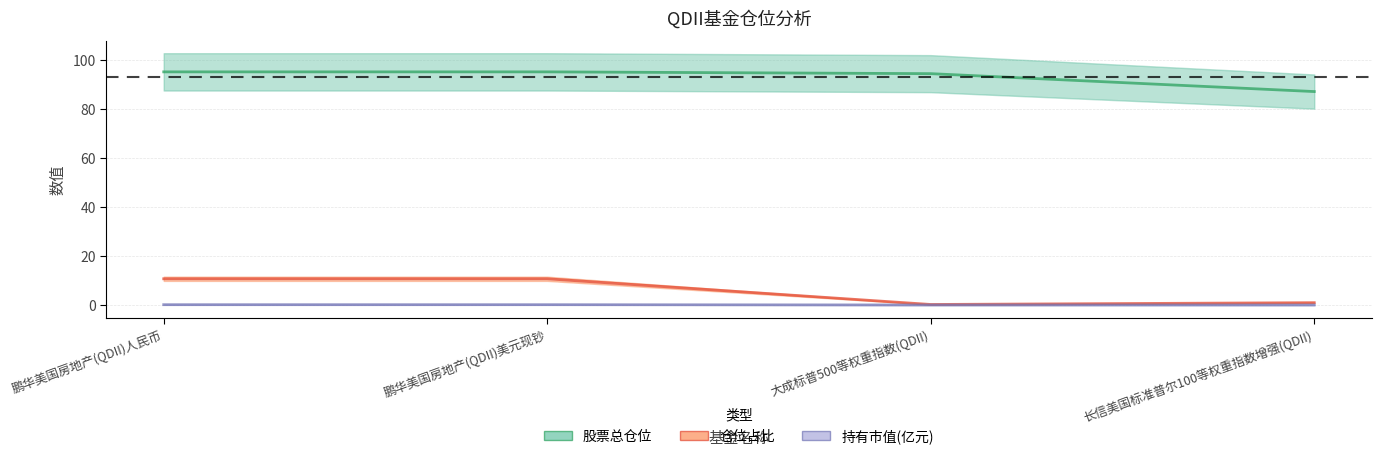

At which category does the chart reach its peak across all series?

鹏华美国房地产(QDII)人民币